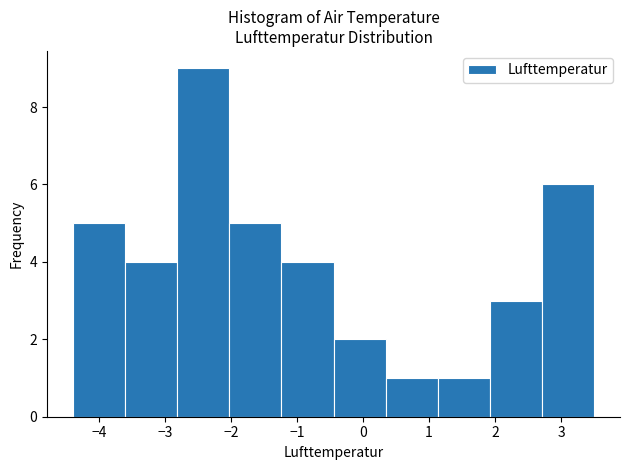

Reading left to right, list every bar in this chart as the range it spans on the x-axis followed by its height. Neither the bar edges nor the heights are printed on the chart, so give them approximately, as read against the axes.

-4.40 to -3.61: 5
-3.61 to -2.82: 4
-2.82 to -2.03: 9
-2.03 to -1.24: 5
-1.24 to -0.45: 4
-0.45 to 0.34: 2
0.34 to 1.13: 1
1.13 to 1.92: 1
1.92 to 2.71: 3
2.71 to 3.50: 6